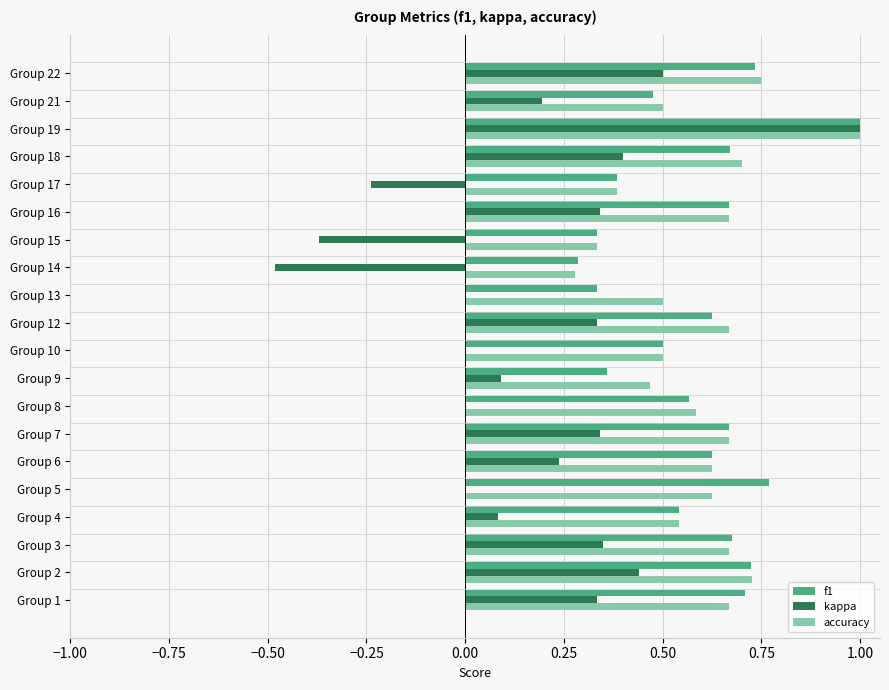

Which series changed the most between Group 3 and Group 4?

kappa